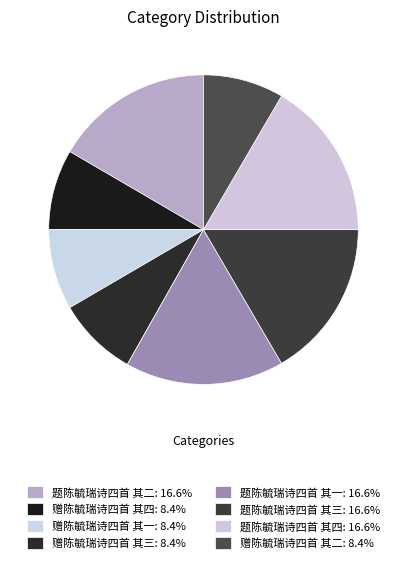

How many slices are in this pie chart?

8